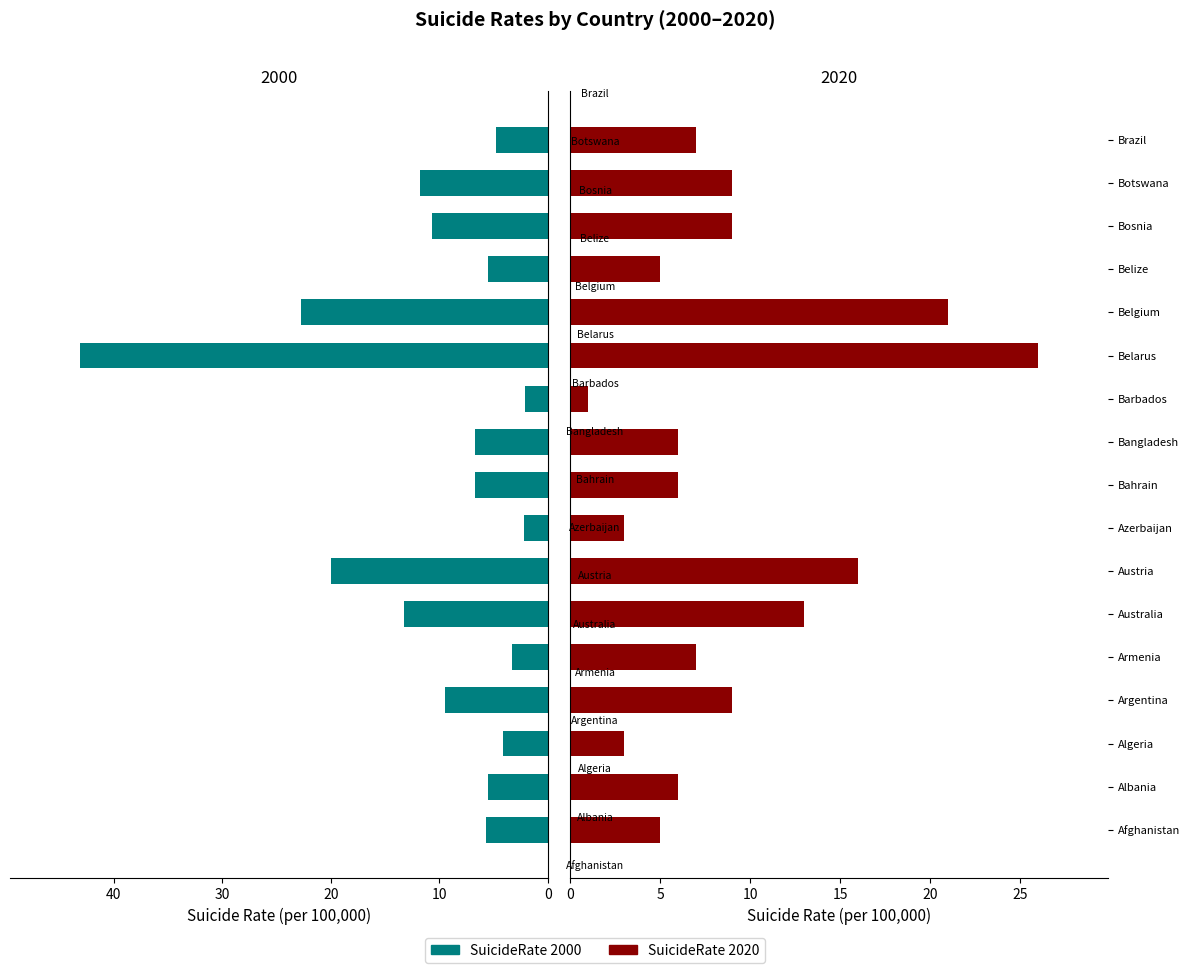

The value of SuicideRate 2020 at Brazil is 7.0. True or false?

True